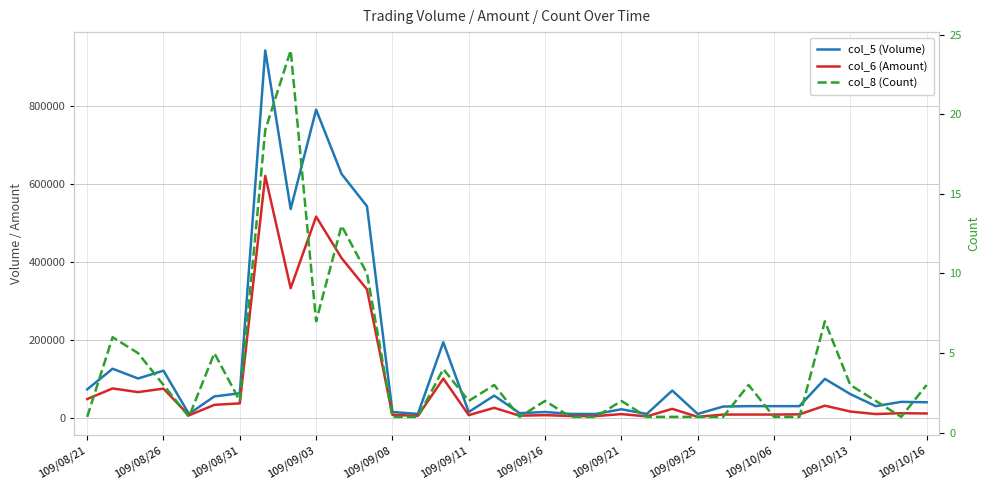

What are all the series names shown in the legend?

col_5 (Volume), col_6 (Amount), col_8 (Count)